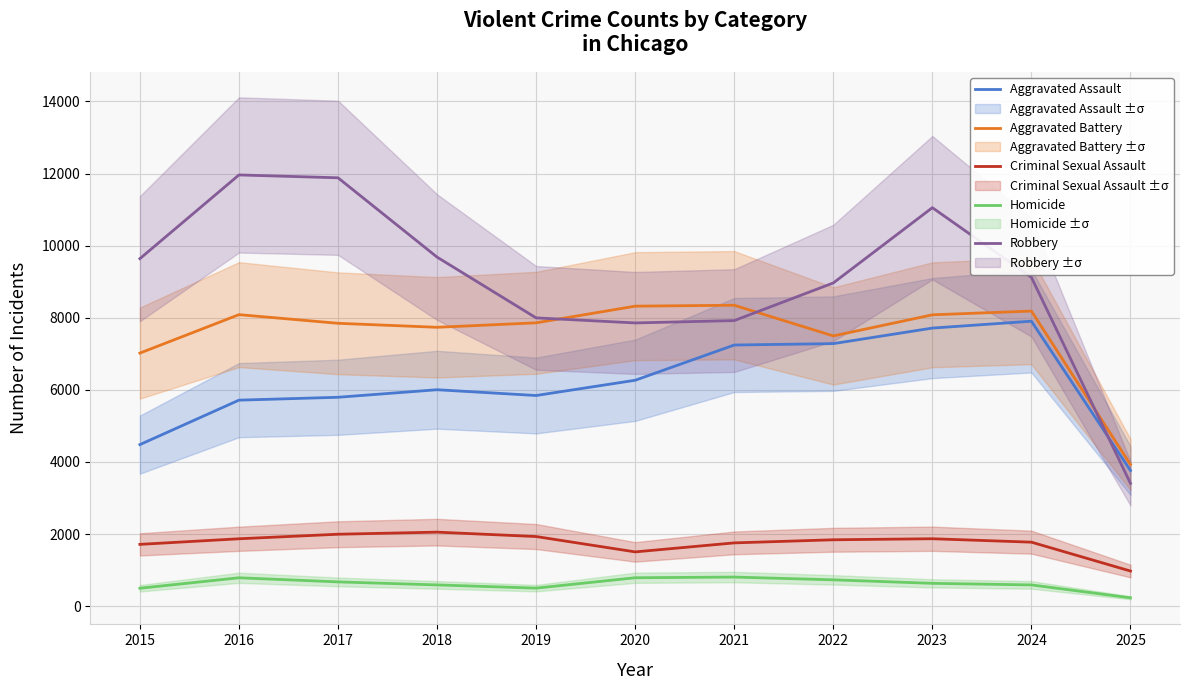

Reading right to left, what are all the values shown in this chart?

Aggravated Assault: 2025=3761	2024=7903	2023=7712	2022=7281	2021=7242	2020=6265	2019=5842	2018=6002	2017=5793	2016=5713	2015=4480
Aggravated Battery: 2025=3928	2024=8184	2023=8080	2022=7495	2021=8346	2020=8320	2019=7858	2018=7734	2017=7845	2016=8085	2015=7018
Criminal Sexual Assault: 2025=973	2024=1774	2023=1869	2022=1840	2021=1754	2020=1504	2019=1930	2018=2052	2017=1994	2016=1868	2015=1713
Homicide: 2025=231	2024=588	2023=632	2022=729	2021=806	2020=787	2019=499	2018=588	2017=672	2016=786	2015=496
Robbery: 2025=3404	2024=9119	2023=11052	2022=8964	2021=7920	2020=7855	2019=7995	2018=9681	2017=11881	2016=11960	2015=9638